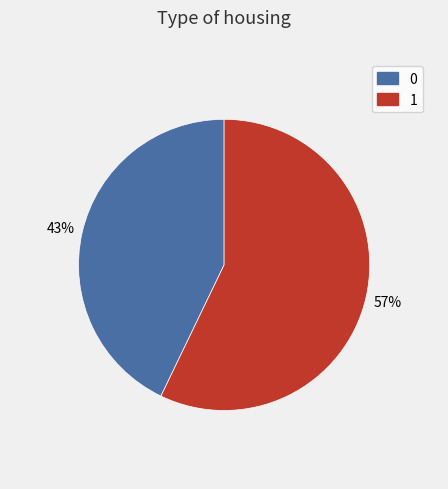

To the nearest percent, what is the difference between the largest and smallest slice percentages?

14%